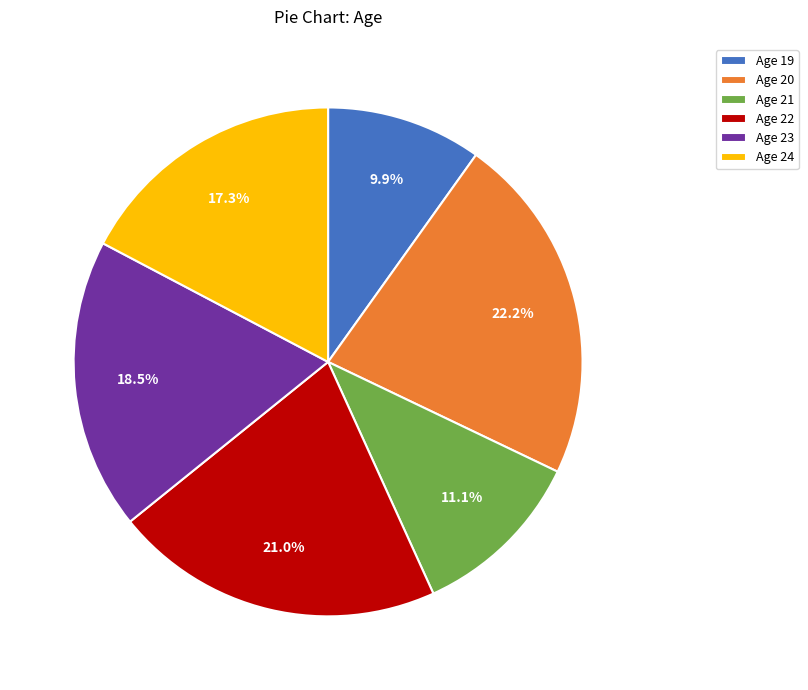

Between Age 24 and Age 19, which is larger?

Age 24